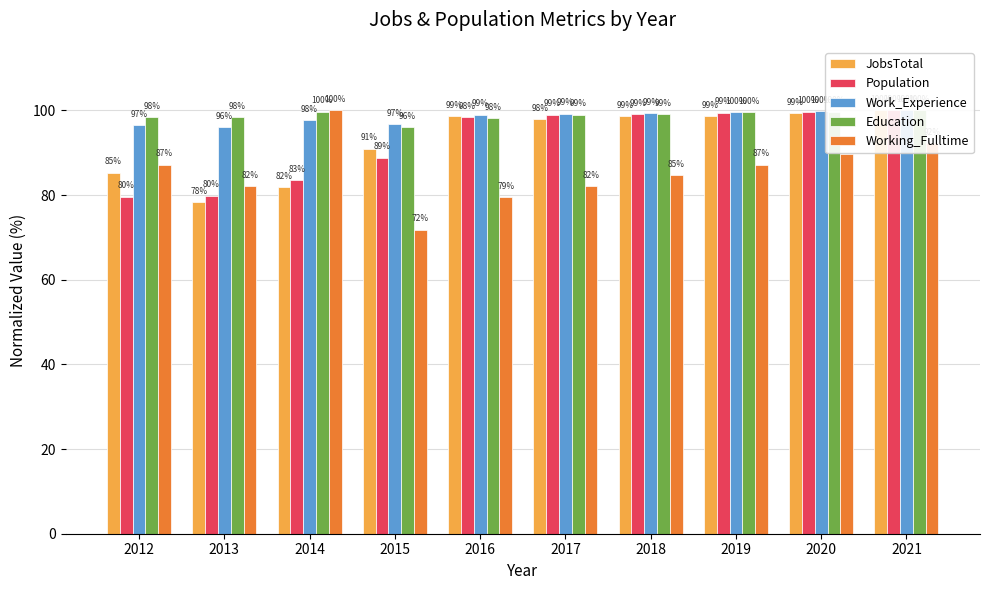

Is the value of Working_Fulltime at 2019 greater than the value of Education at 2020?

No